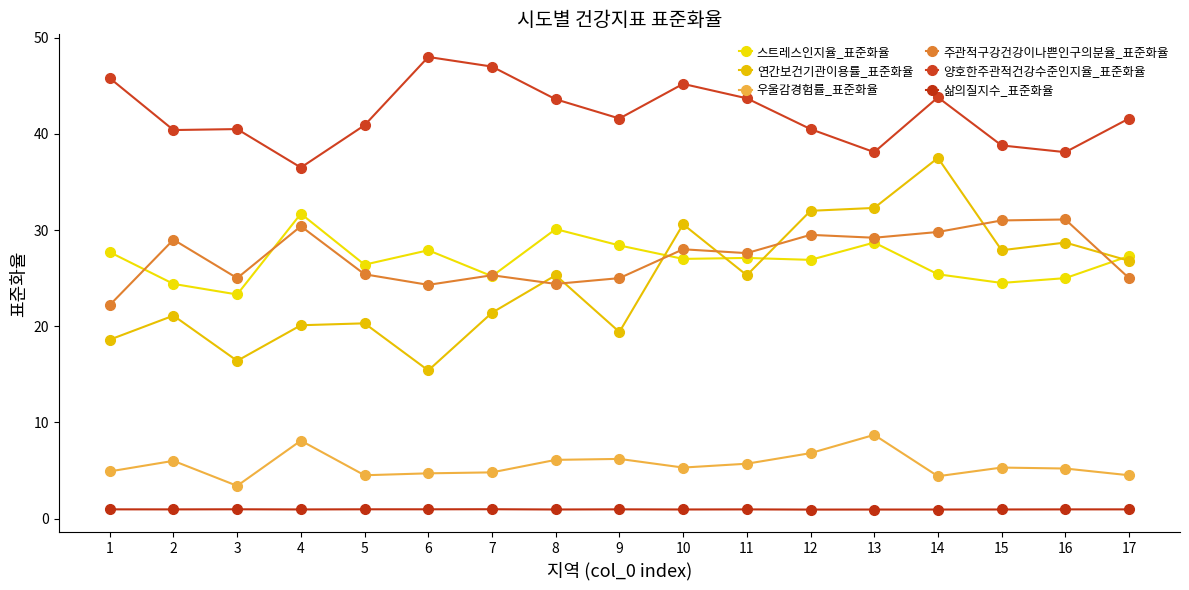

True or false: 우울감경험률_표준화율 has a value of 6.6 at 14.

False